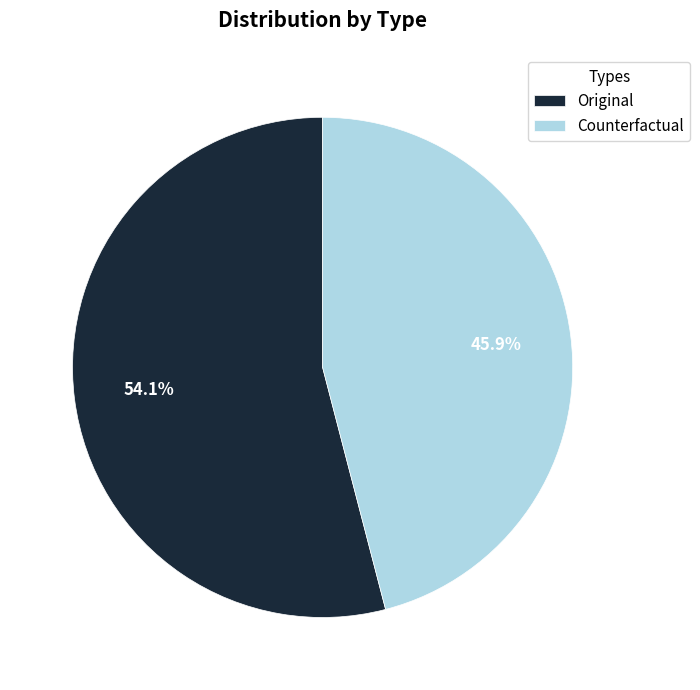

Is it true that Original is 54% of the pie?

True